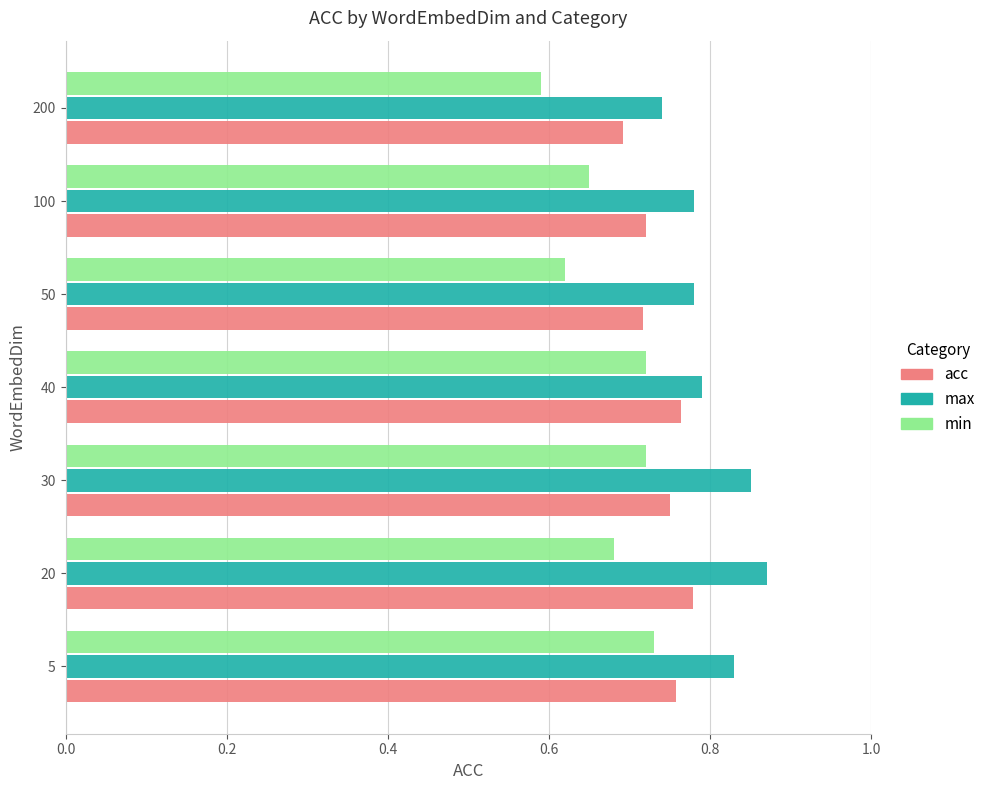

True or false: min has a value of 0.2 at 40.

False